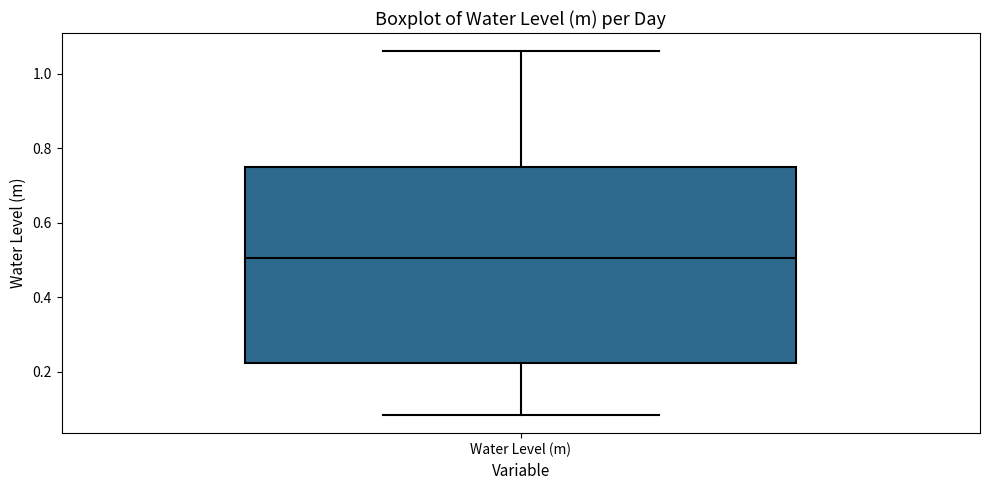

Where is the lower edge of the box for Water Level (m) on the y-axis? The values are not printed on the chart, so give them approximately, as read against the axis.

0.22